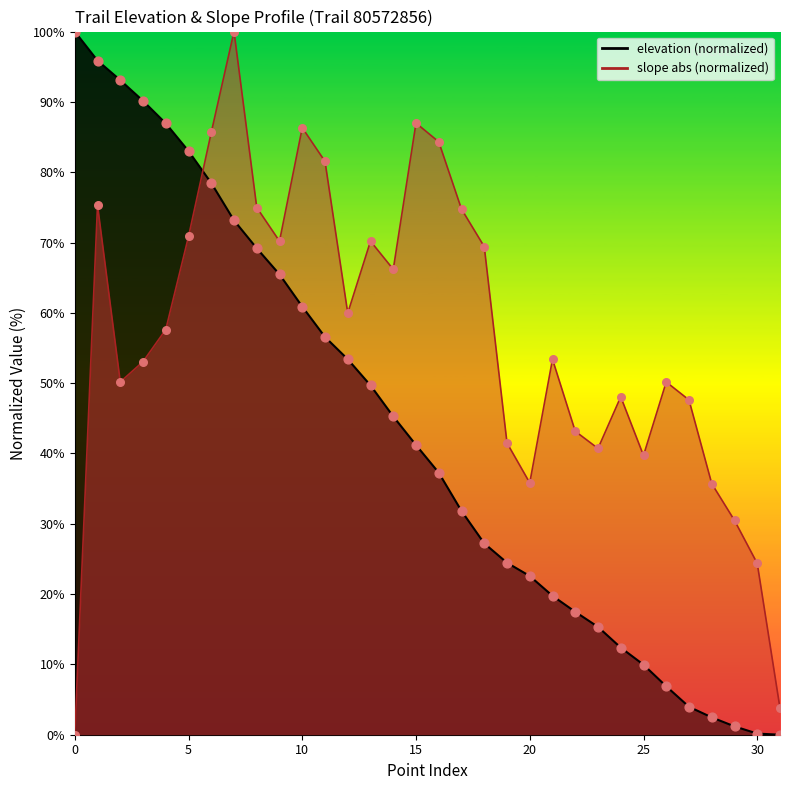

Which series has the widest spread of Y values?

elevation